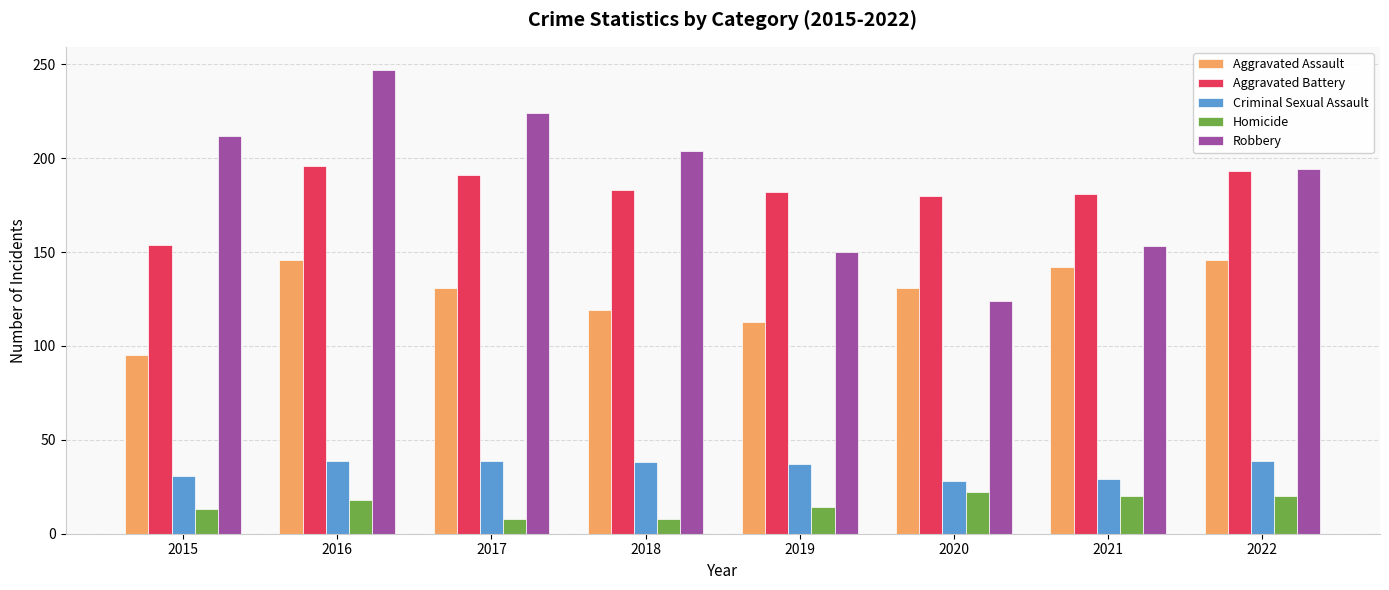

Which series has the largest range (max minus min)?

Robbery